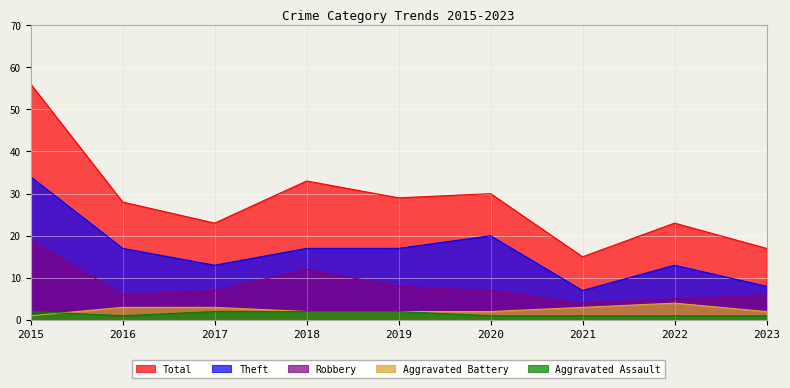

At how many categories does at least one series exceed 31?

2